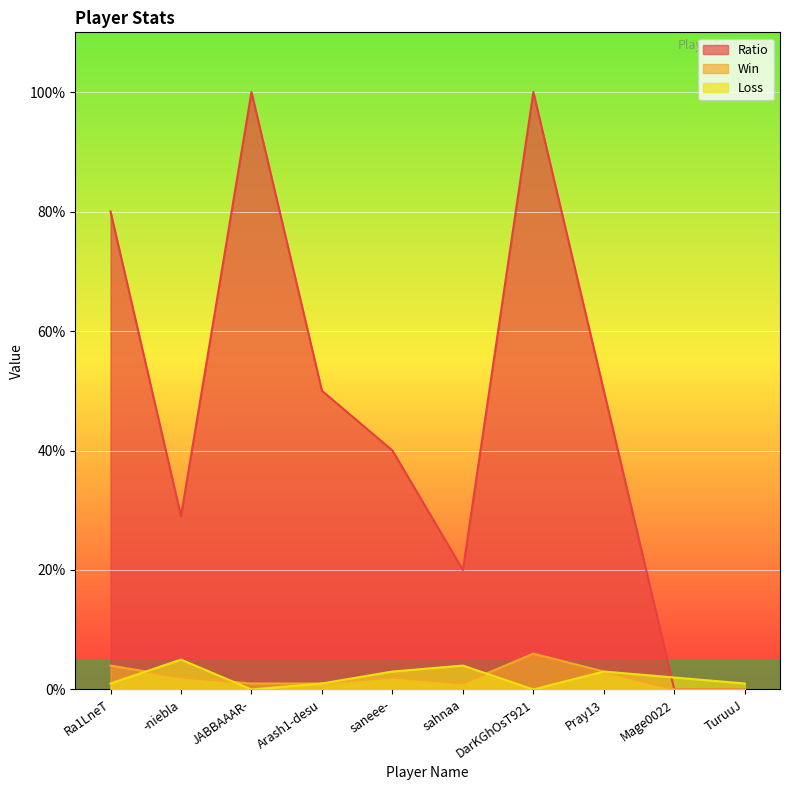

At which category is the sum across all series the highest?

DarKGhOsT921